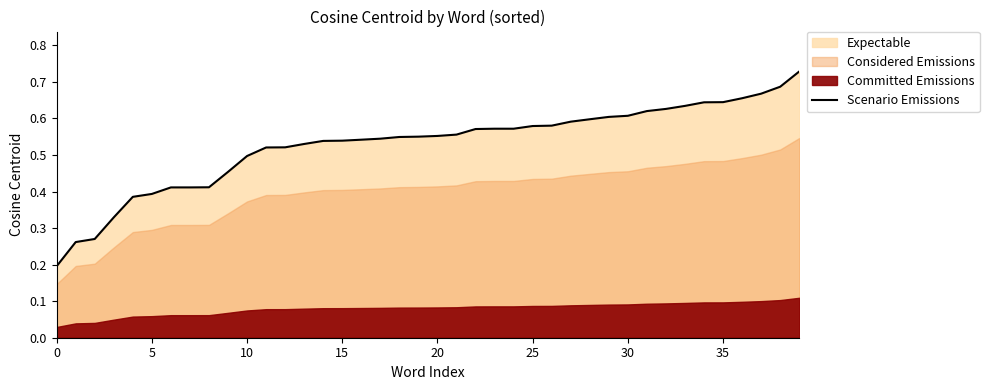

How many lines are shown in the chart?

1